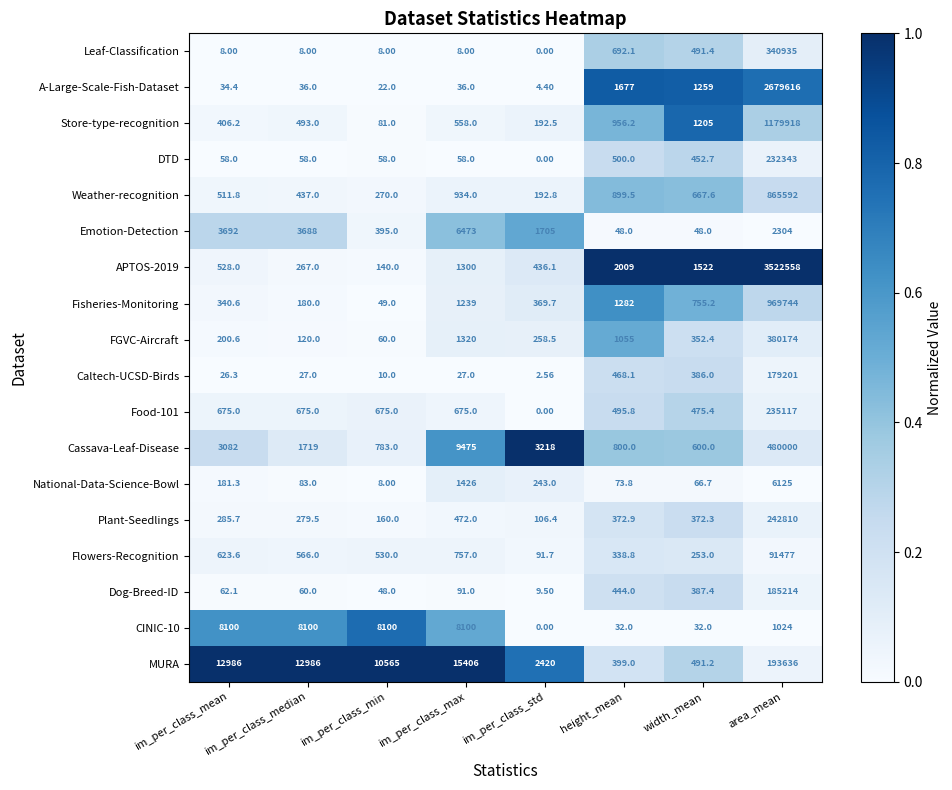

List the series in order of their peak value, highest first.

APTOS-2019, A-Large-Scale-Fish-Dataset, Store-type-recognition, Fisheries-Monitoring, Weather-recognition, Cassava-Leaf-Disease, FGVC-Aircraft, Leaf-Classification, Plant-Seedlings, Food-101, DTD, MURA, Dog-Breed-ID, Caltech-UCSD-Birds, Flowers-Recognition, CINIC-10, Emotion-Detection, National-Data-Science-Bowl